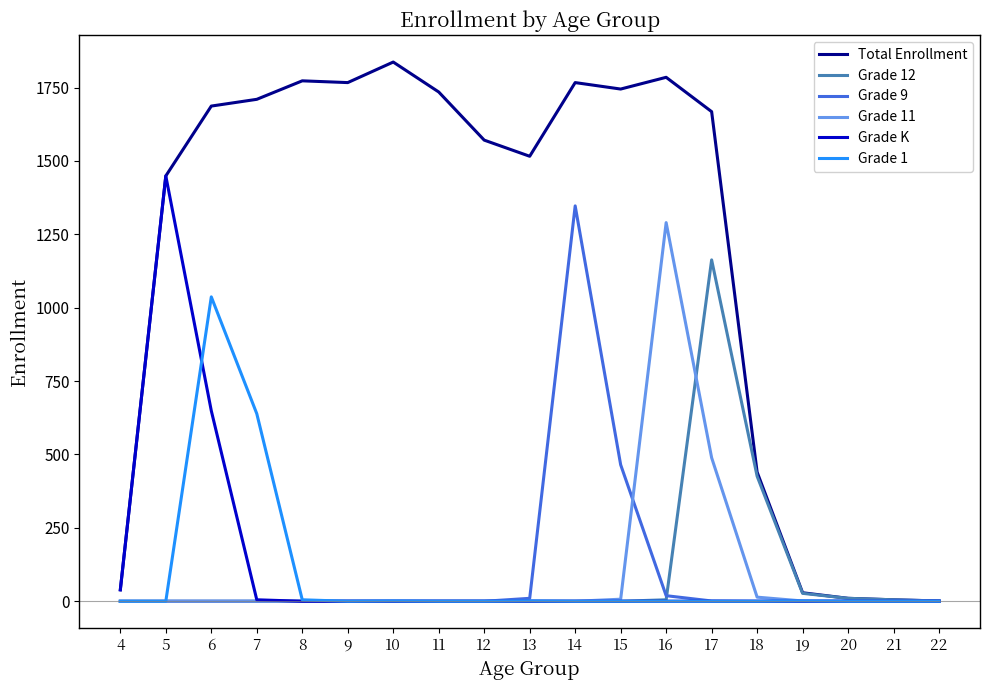

At which category does Grade 1 reach its first local peak?

6